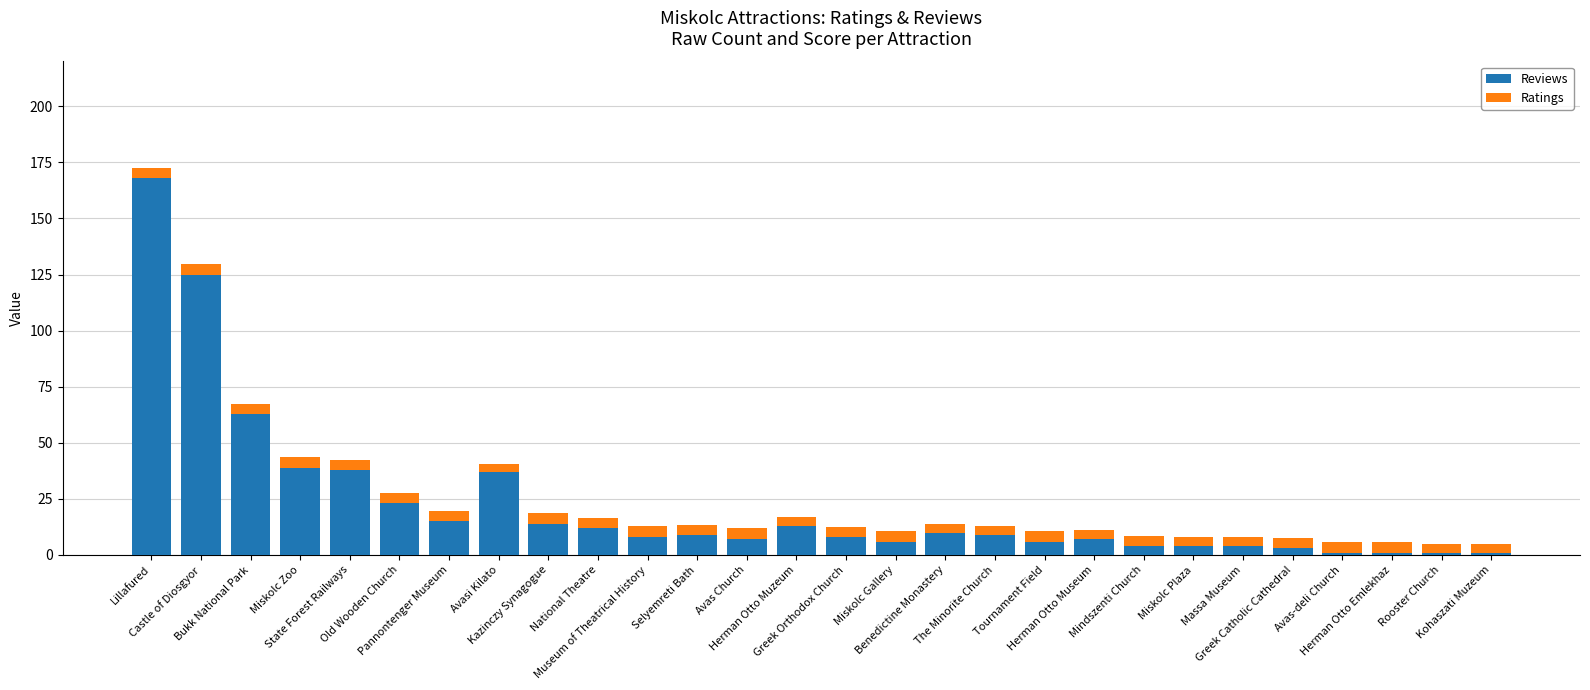

What is the average value of the Reviews series?

22.7